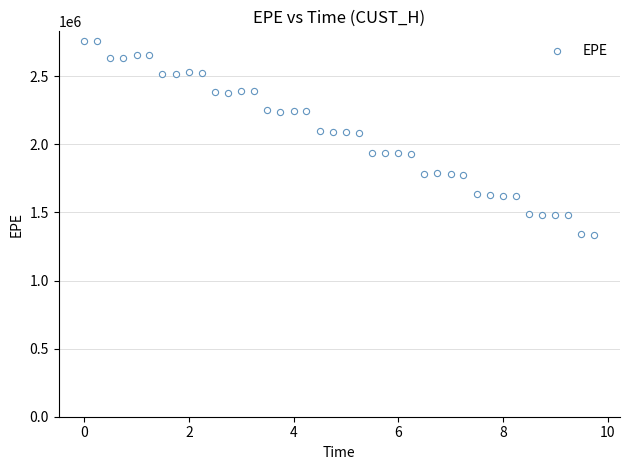

What is the range of X values (max minus min)?

9.7